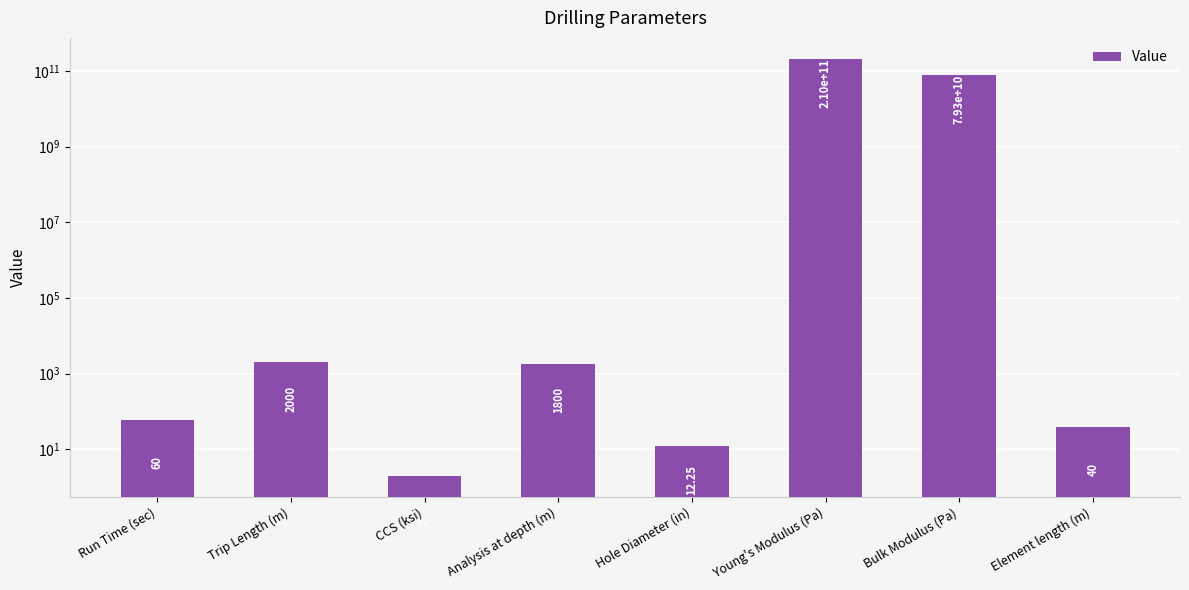

What is the ratio of the value at Analysis at depth (m) to the value at Trip Length (m)?

0.9